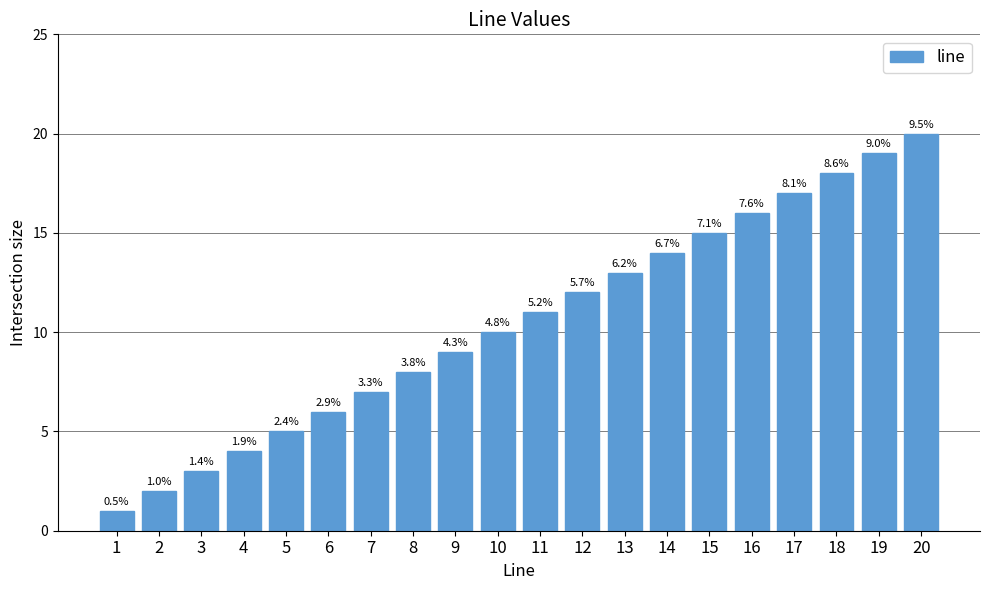

What is the value of the 10th bar from the left?

10